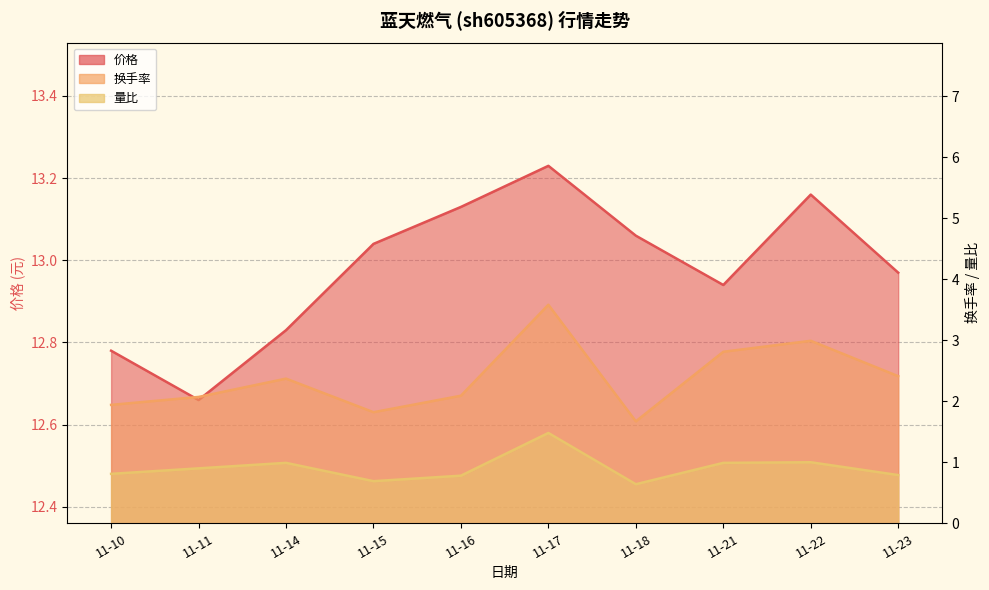

What are all the series names shown in the legend?

价格, 换手率, 量比